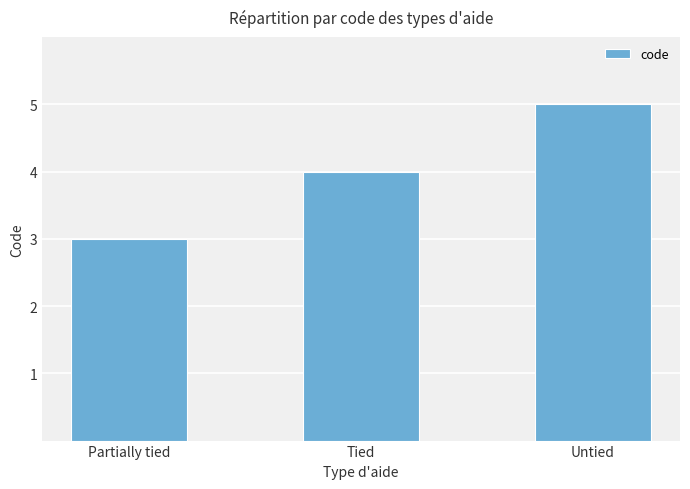

What is the label of the 2nd bar from the right?

Tied